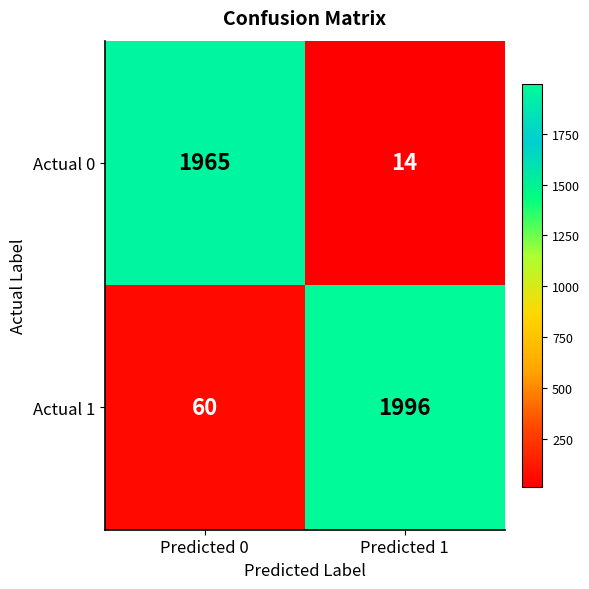

At which label is Actual 1 closest to 1028?

Predicted 0